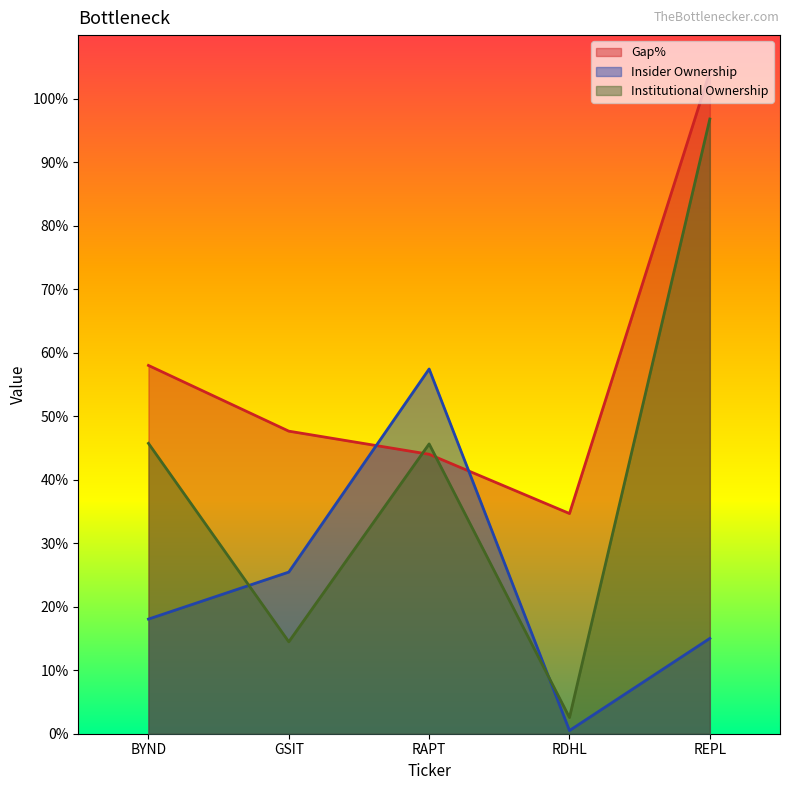

What is the difference between the highest and lowest values at BYND?

39.9